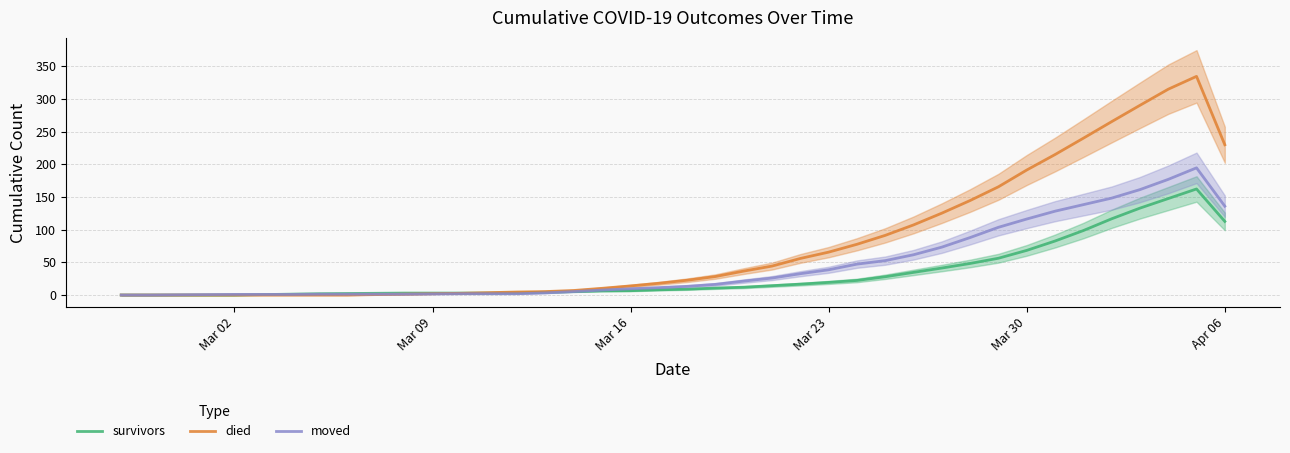

True or false: survivors has more than 2 interior local peaks.

False